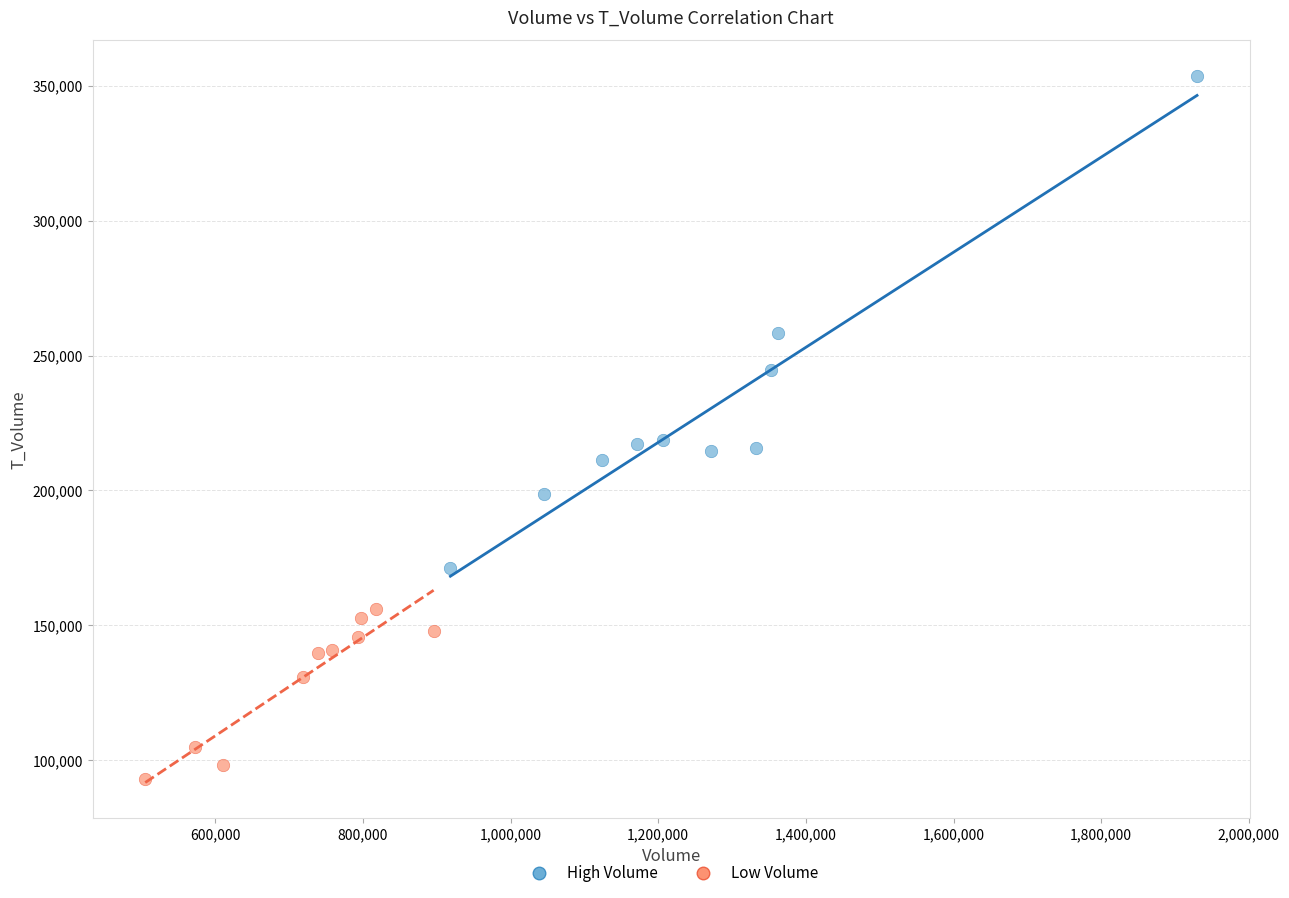

Which series contains the lowest Y value?

Low Volume